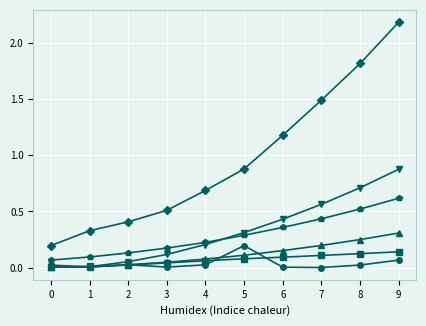

At which category does the chart reach its peak across all series?

9